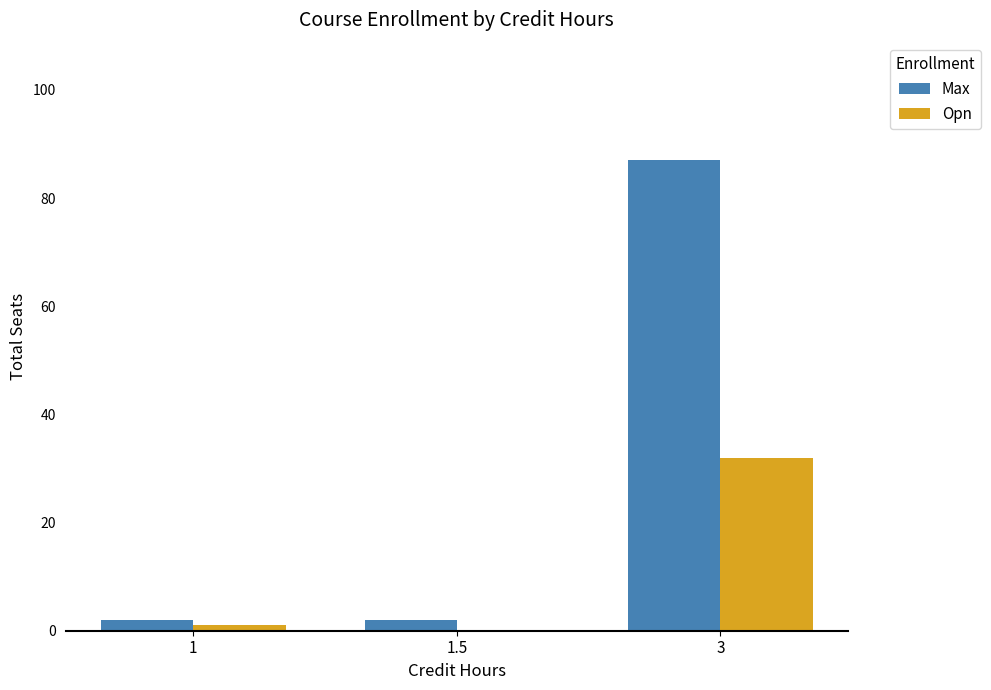

Count the number of data series in this chart.

2